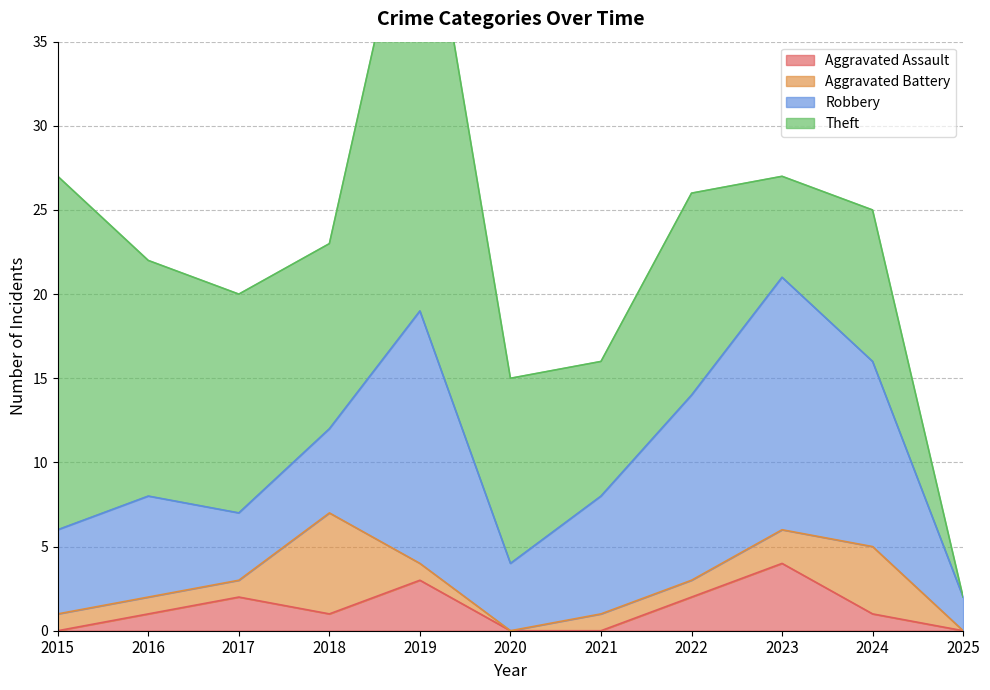

How many interior local valleys does the Aggravated Assault series have?

1